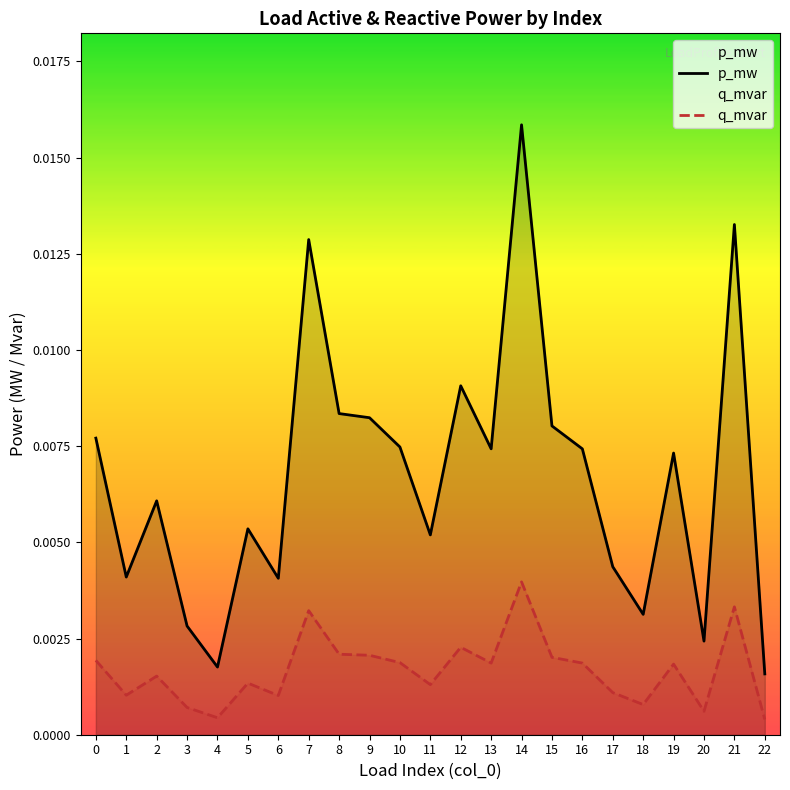

Does the chart display data point markers on the line(s)?

No